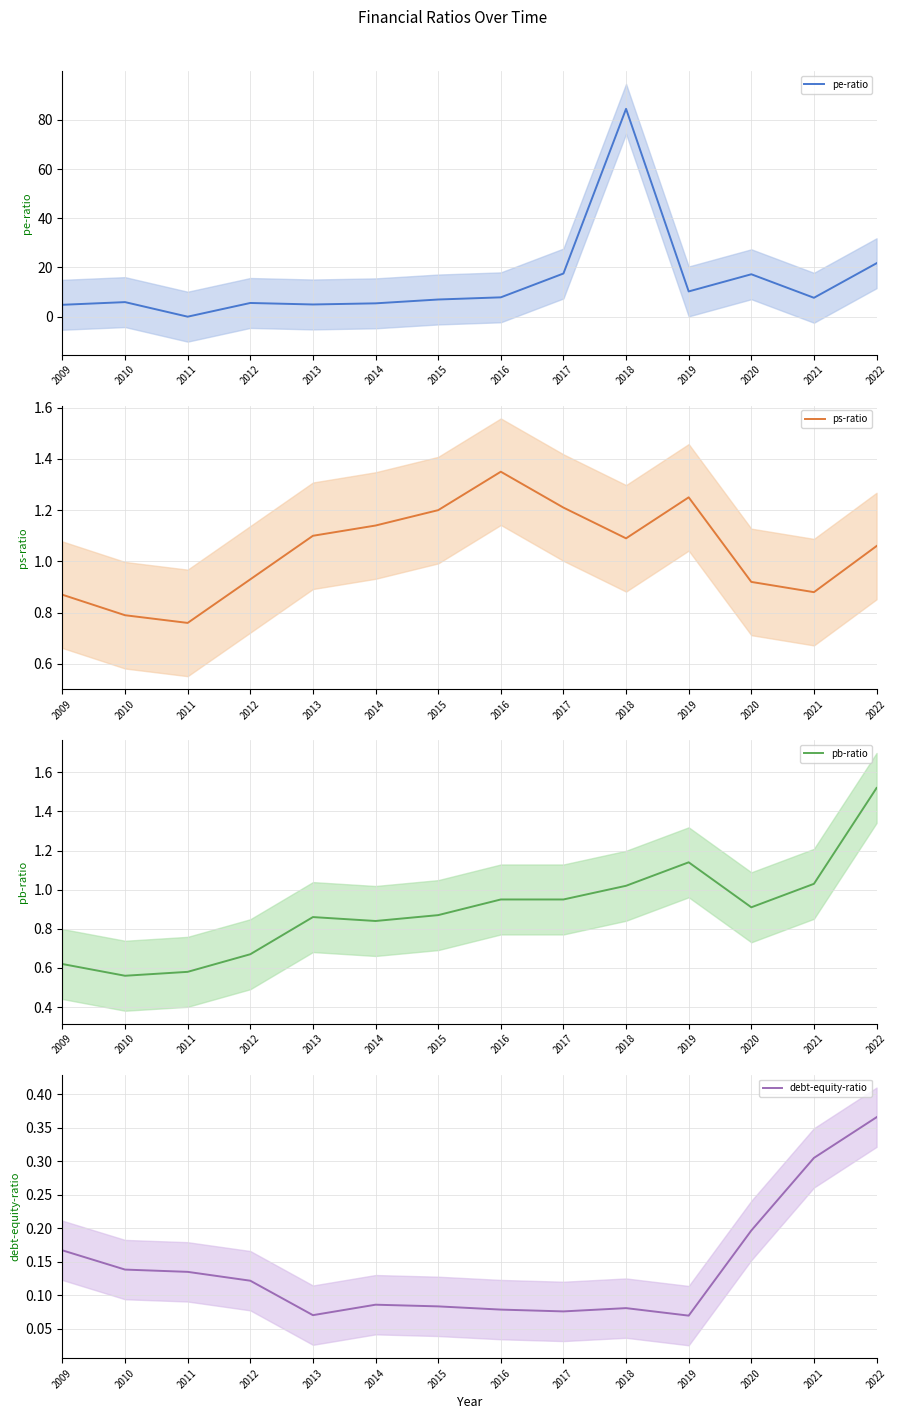

At which category does pe-ratio reach its first local peak?

2010